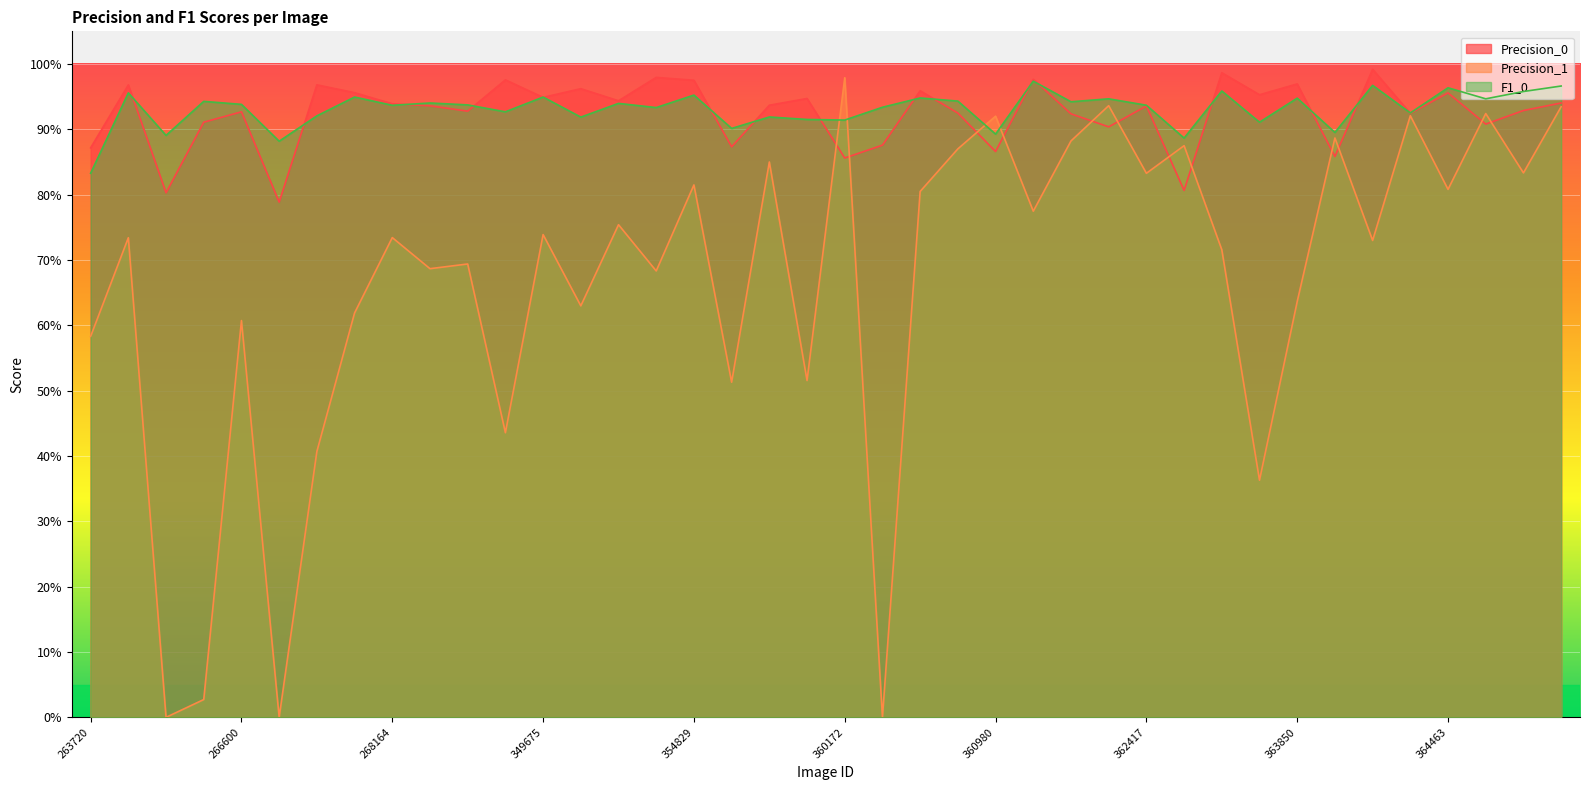

Which category has the highest value in the Precision_0 series?

364341